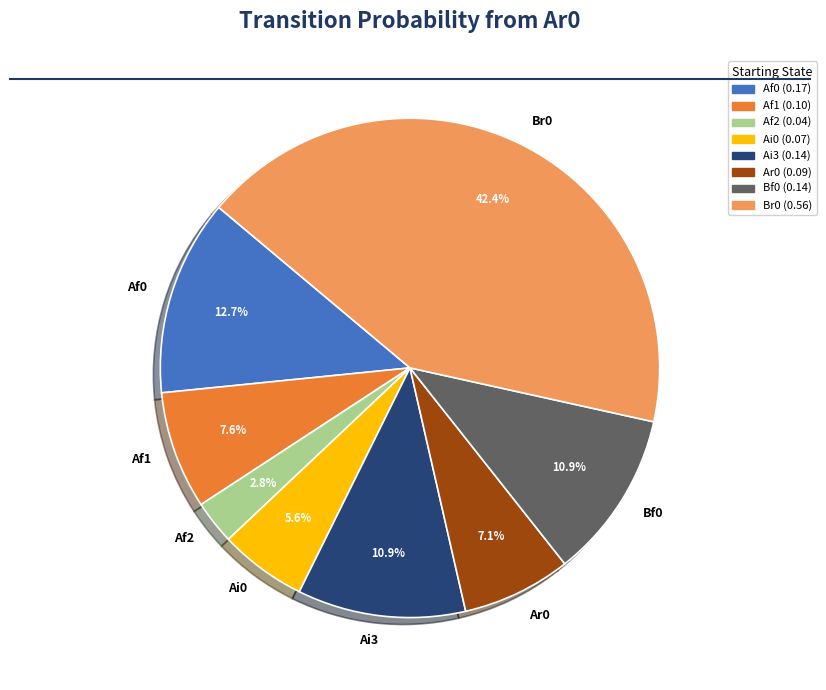

What is the largest slice in the pie chart?

Br0